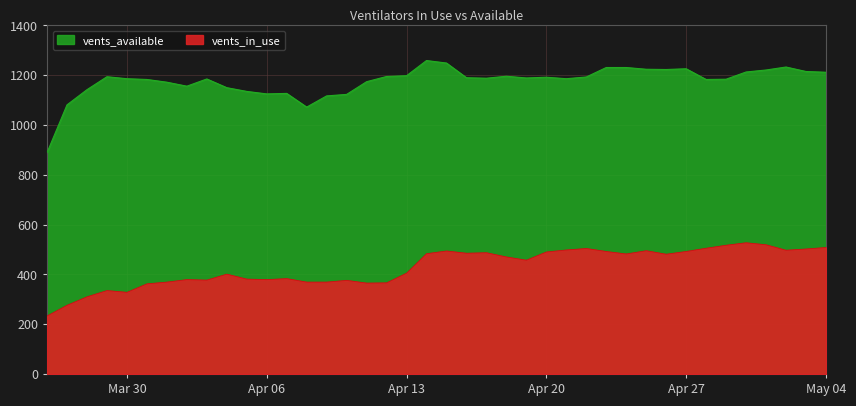

What is the greatest value displayed?

1259